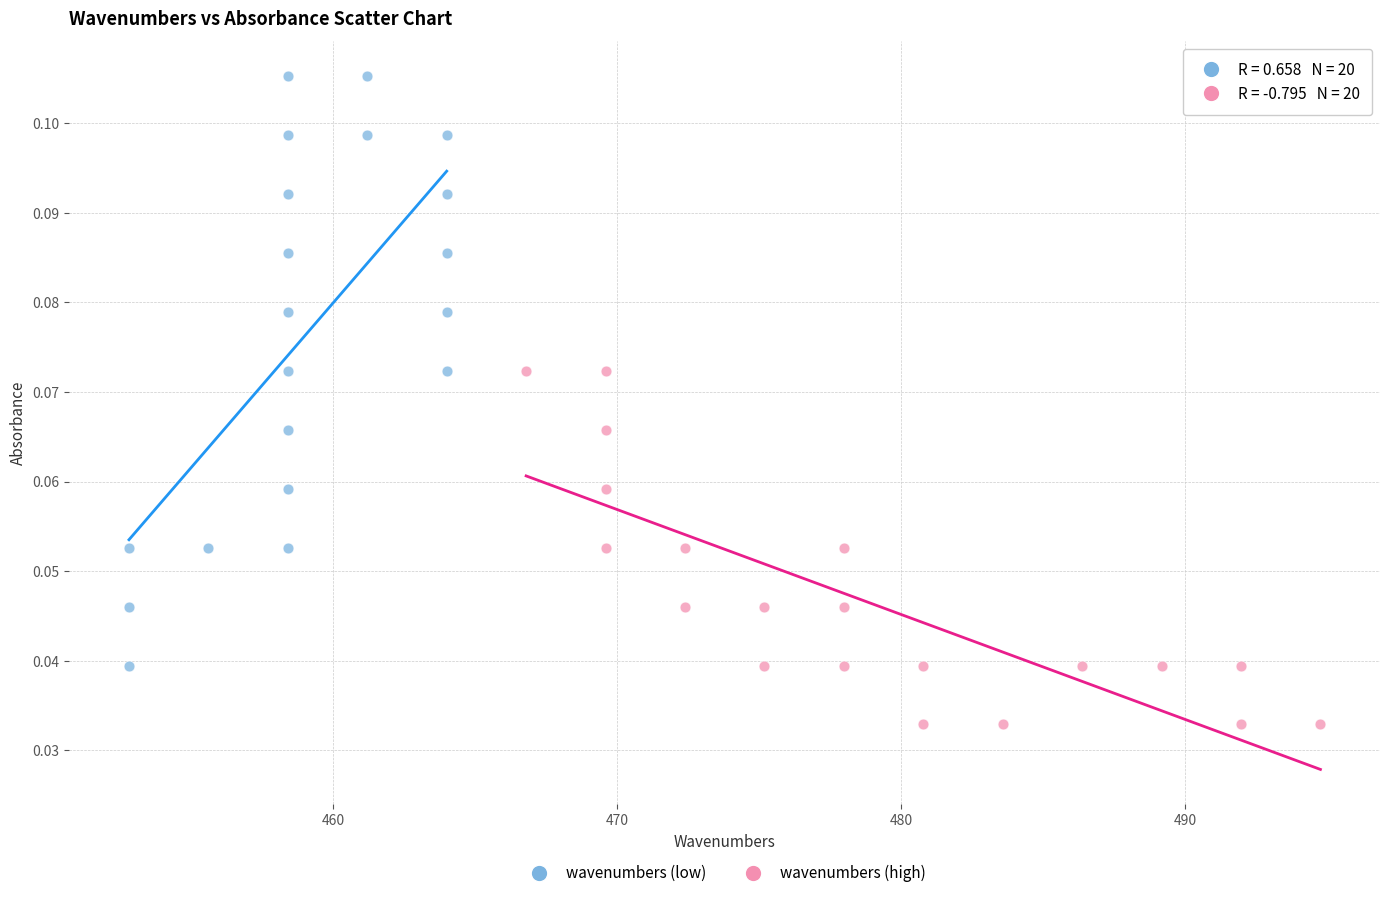

Which series reaches the maximum Y coordinate?

wavenumbers (low)